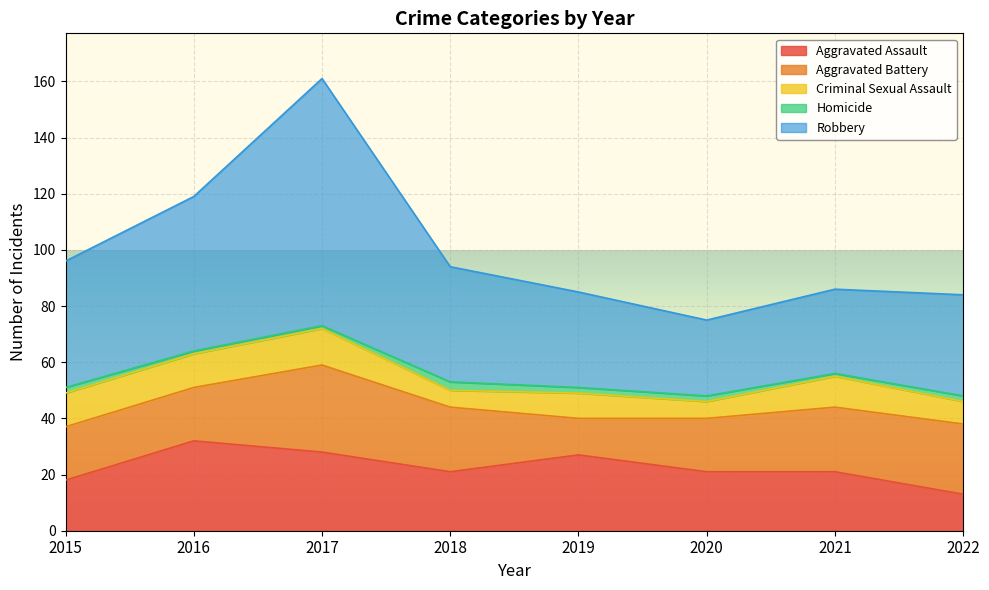

Does the chart display data point markers on the line(s)?

No